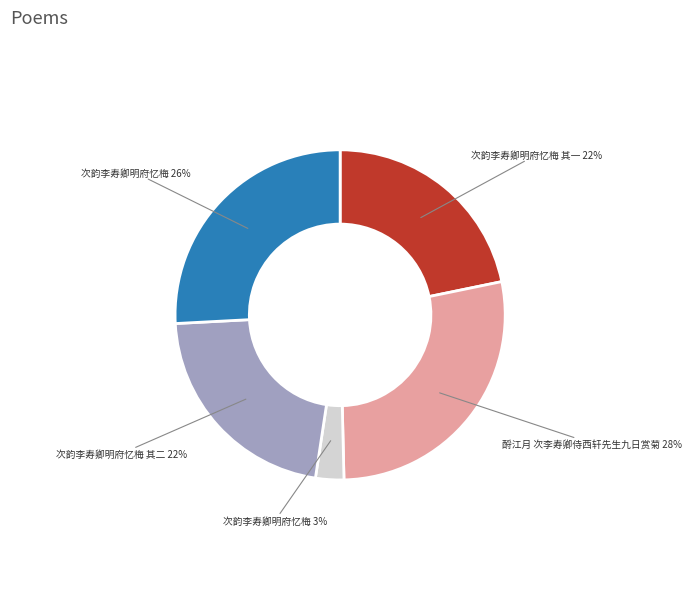

Which has a higher value, 酹江月 次李寿卿侍西轩先生九日赏菊 28% or 次韵李寿卿明府忆梅 其二 22%?

酹江月 次李寿卿侍西轩先生九日赏菊 28%